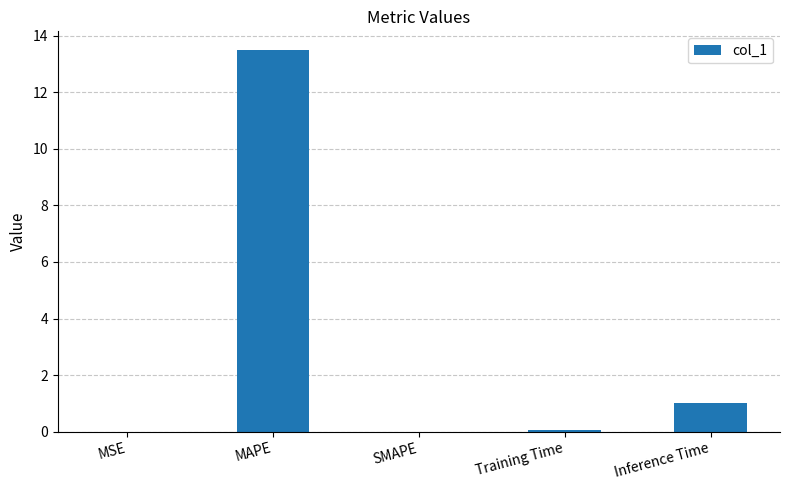

Are the bars horizontal?

No